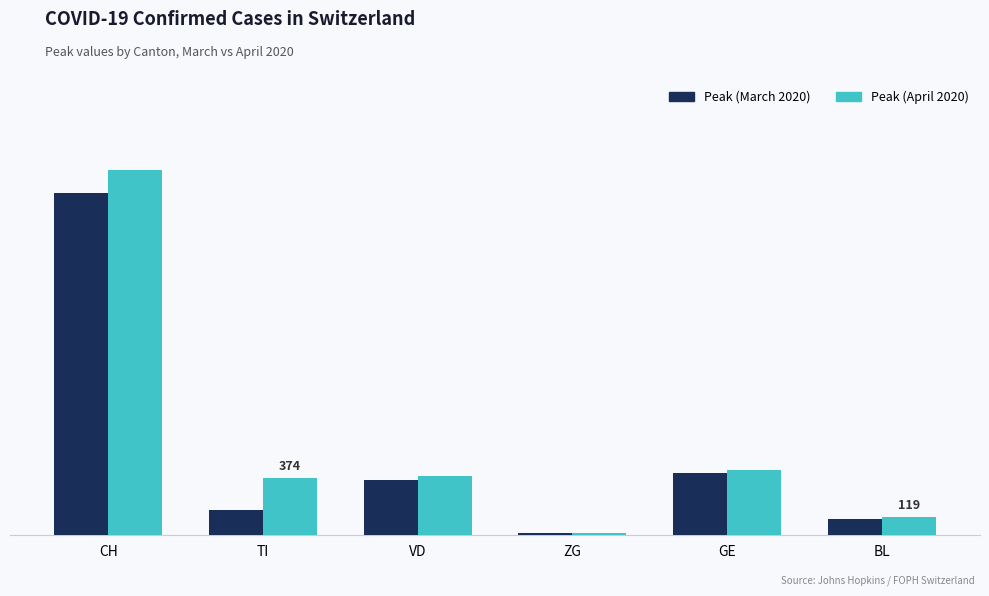

Reading left to right, extract all data points from this chart.

Peak (March 2020): 2229	163	357	14	405	105
Peak (April 2020): 2377	374	383	14	424	119